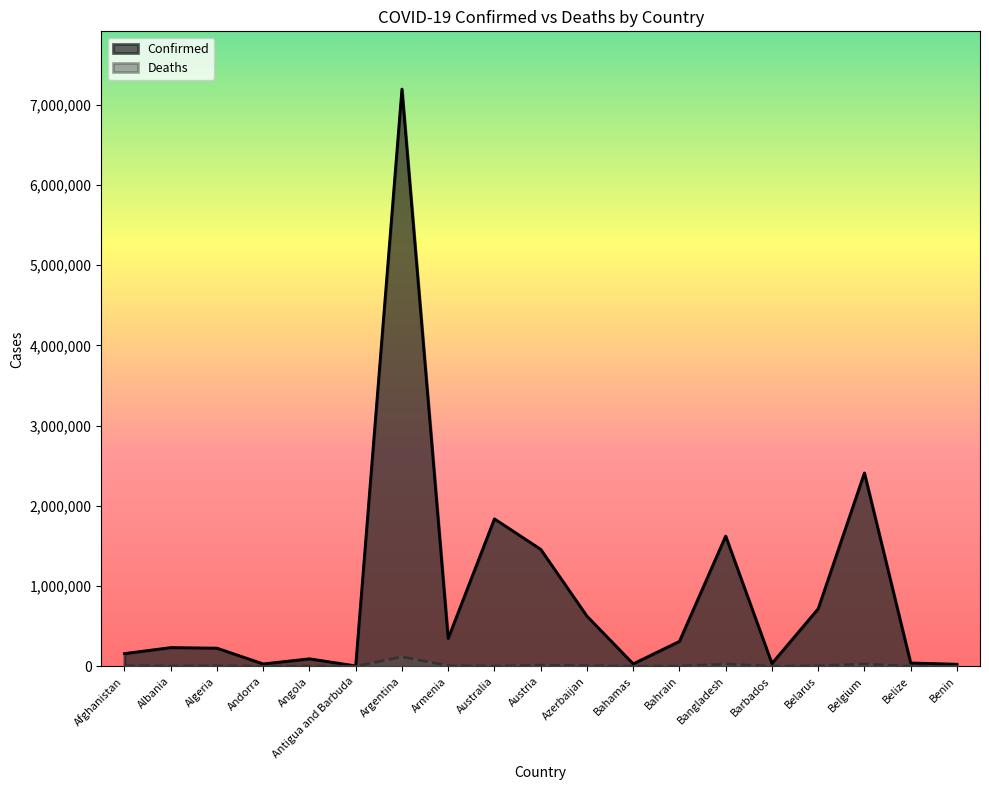

Count the number of categories in the chart.

19